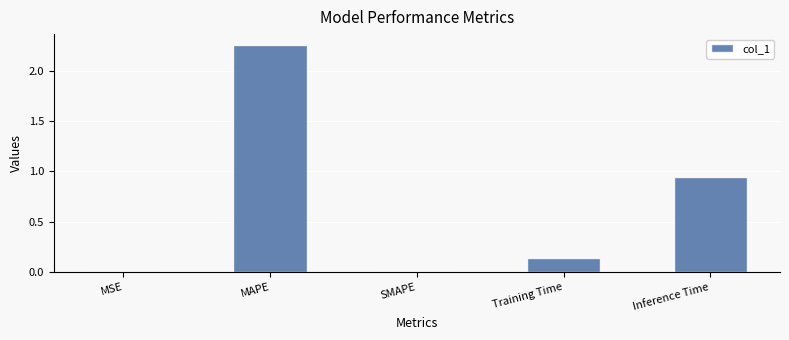

Count the number of data series in this chart.

1